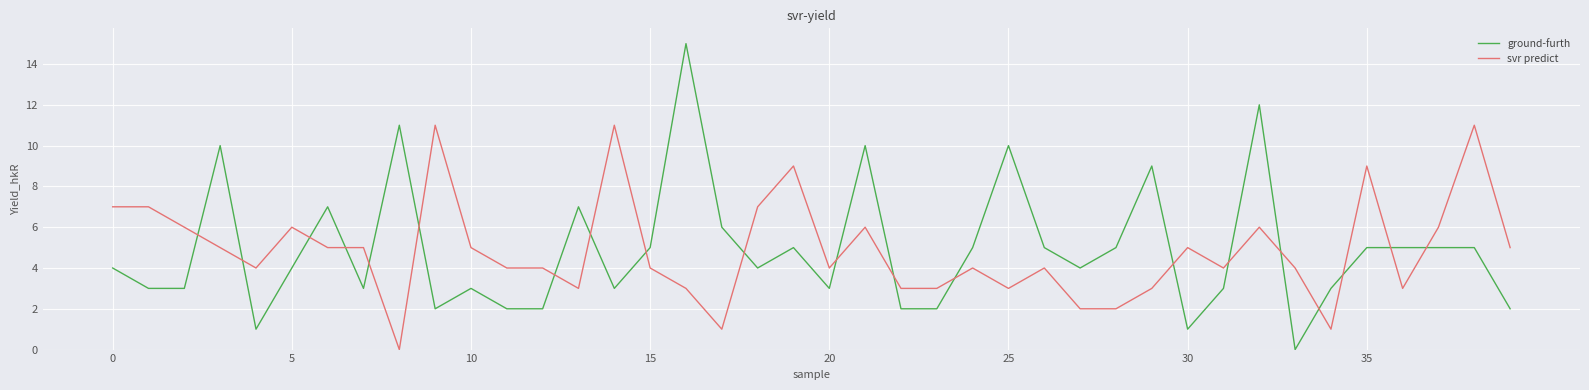

What is the difference between the maximum and minimum values in the svr predict series?

11